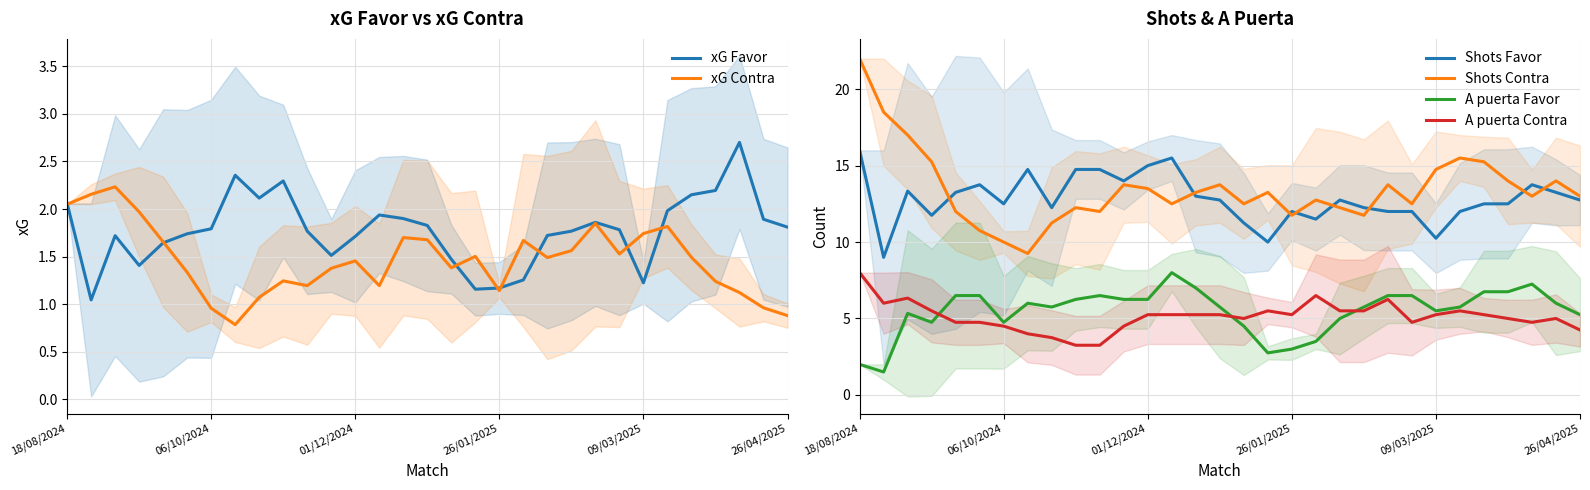

At how many categories does at least one series exceed 7?

31